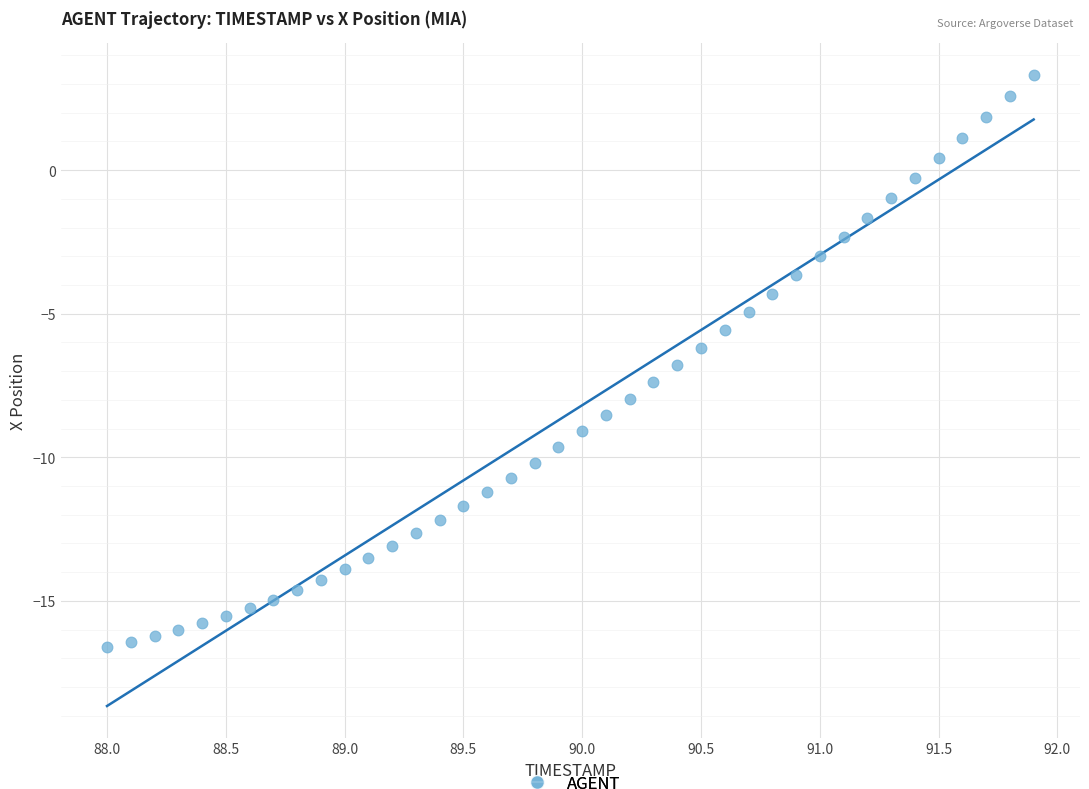

What is the range of Y values (max minus min)?

19.9